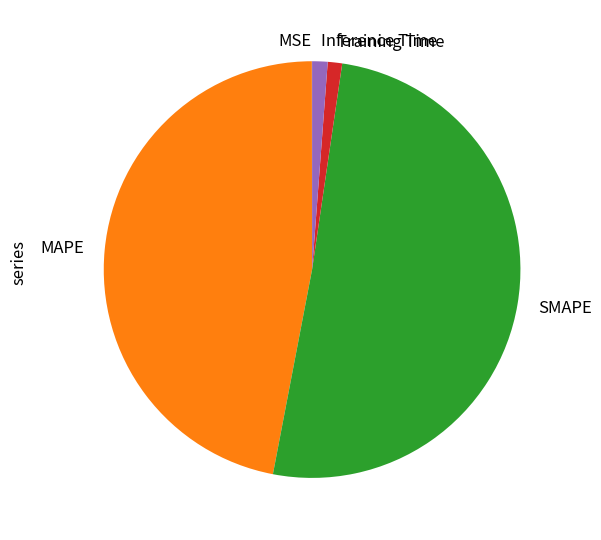

Which slice is the largest?

SMAPE